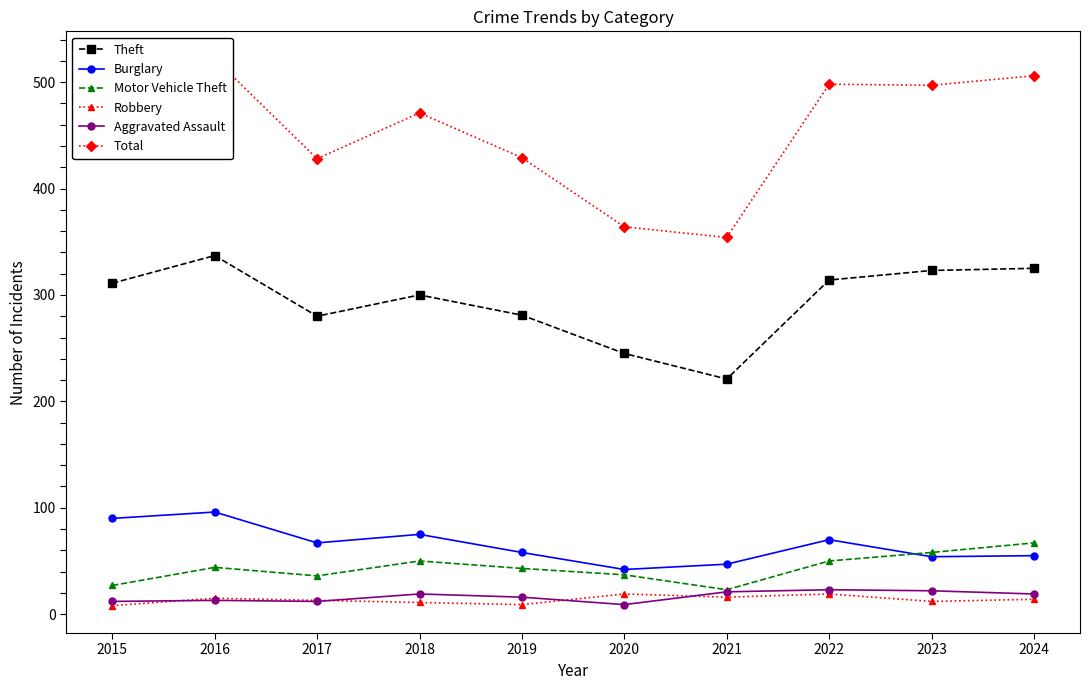

Which series has the largest range (max minus min)?

Total